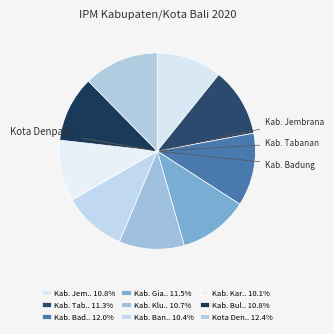

What is the smallest slice in the pie chart?

Kab. Karangasem